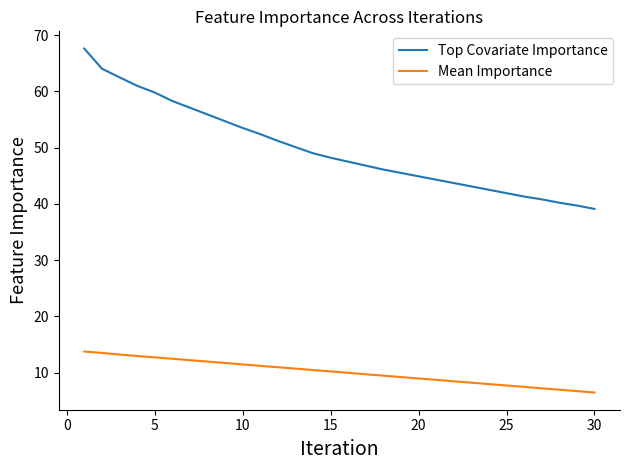

How many distinct data groups are displayed?

2